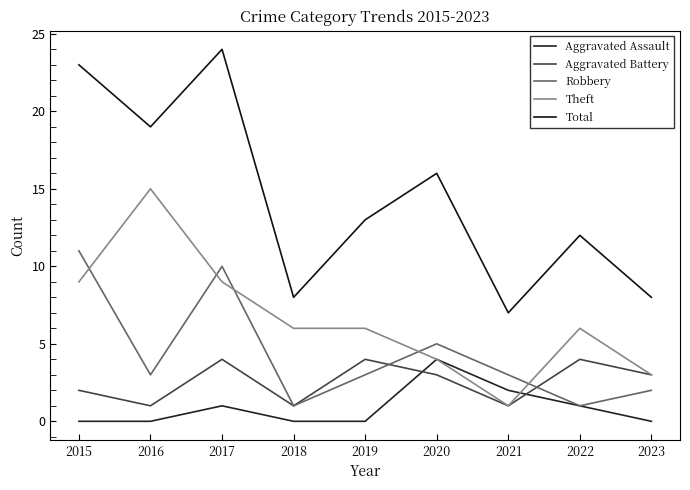

Which category has the lowest value in the Aggravated Assault series?

2015